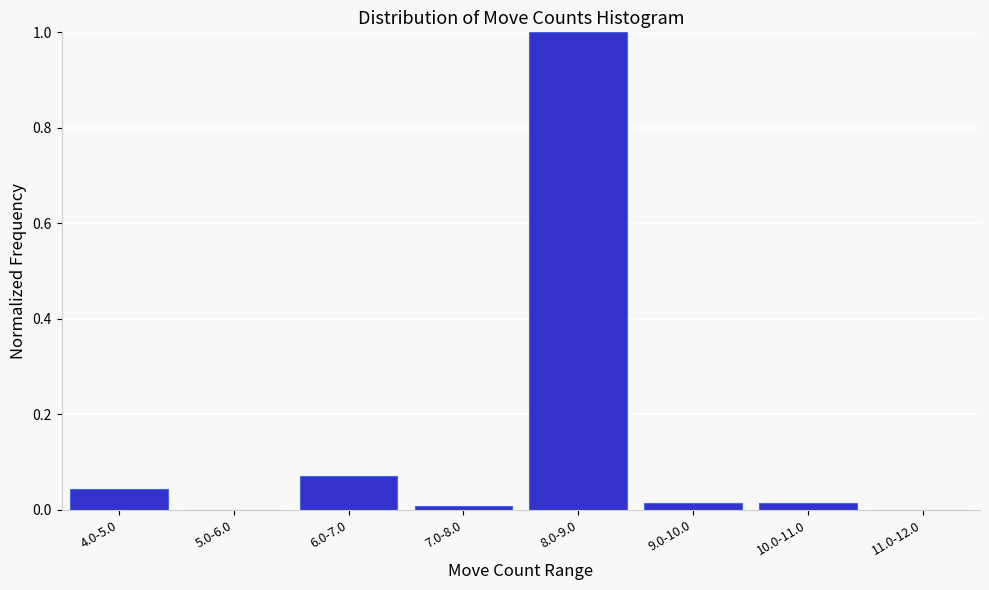

The value at 7.0-8.0 is 0.0. True or false?

True